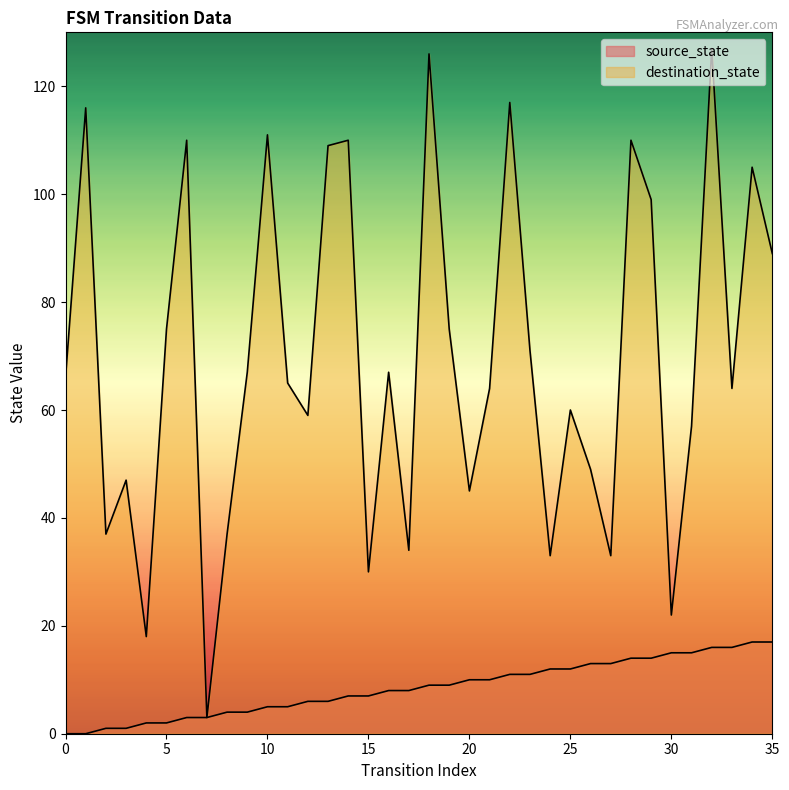

True or false: destination_state and source_state intersect in this chart.

False